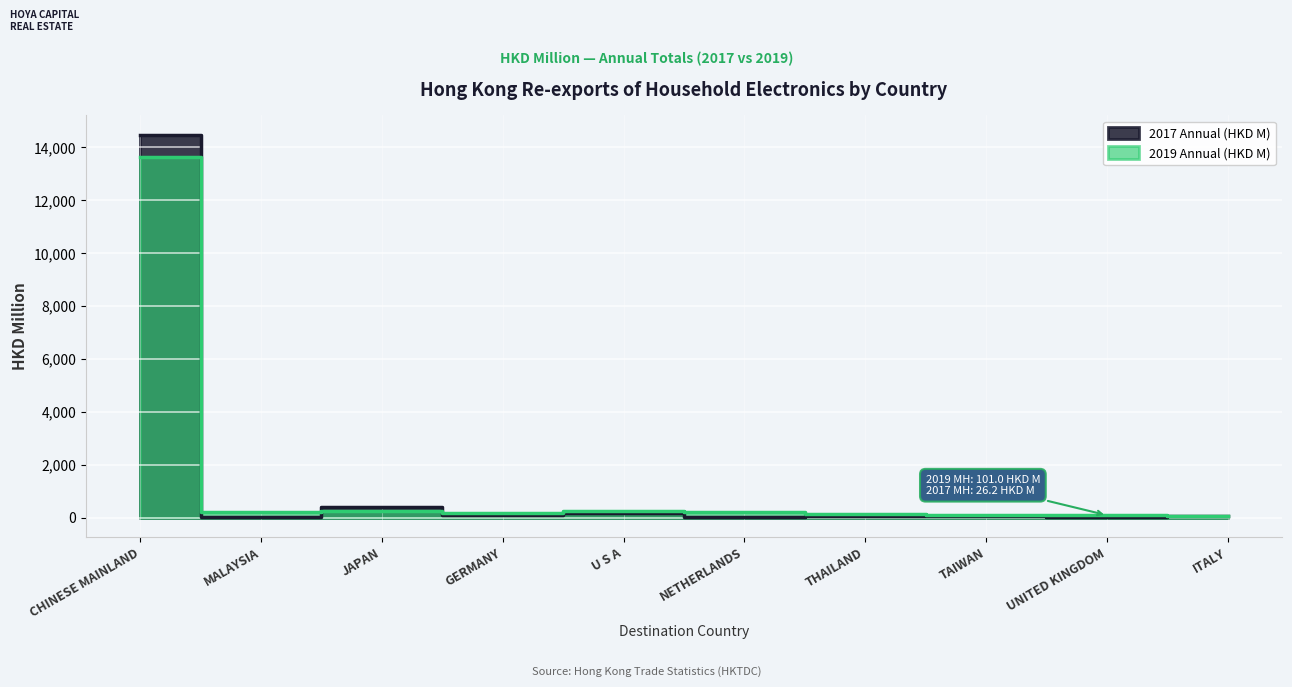

What is the maximum value shown in the chart?

14484.9